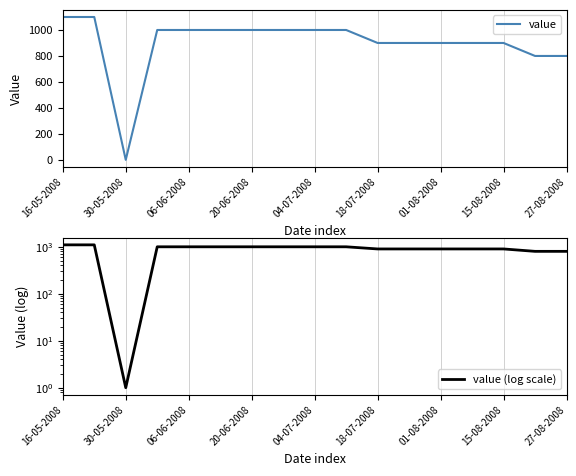

How many interior local valleys does the value (log scale) series have?

1